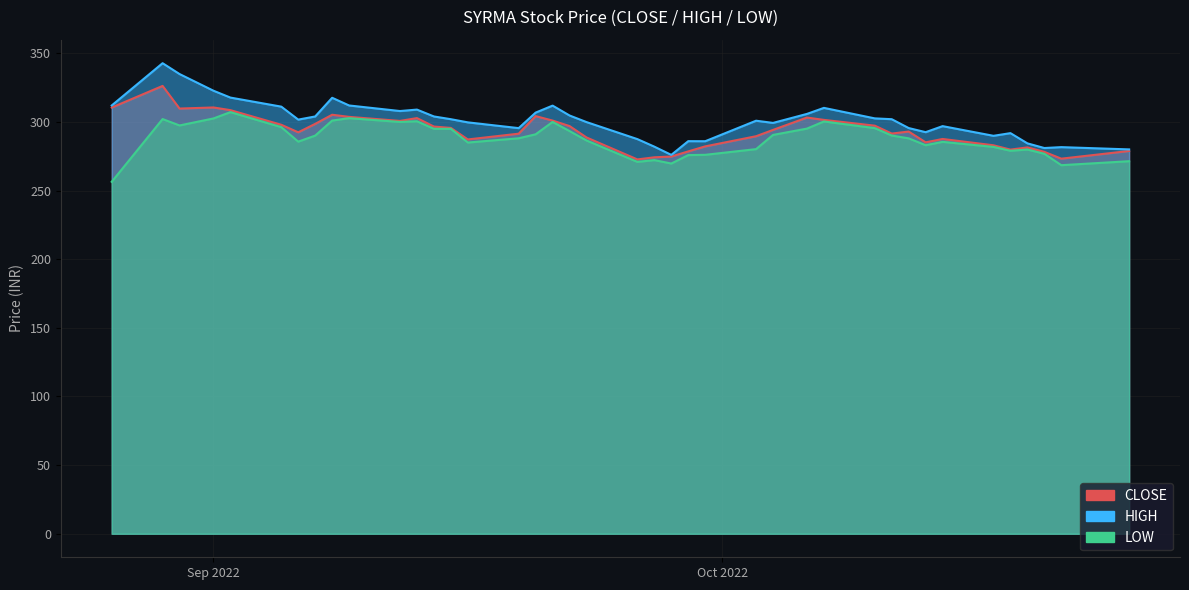

Is it true that CLOSE equals 413.3 at 25-OCT-2022?

False